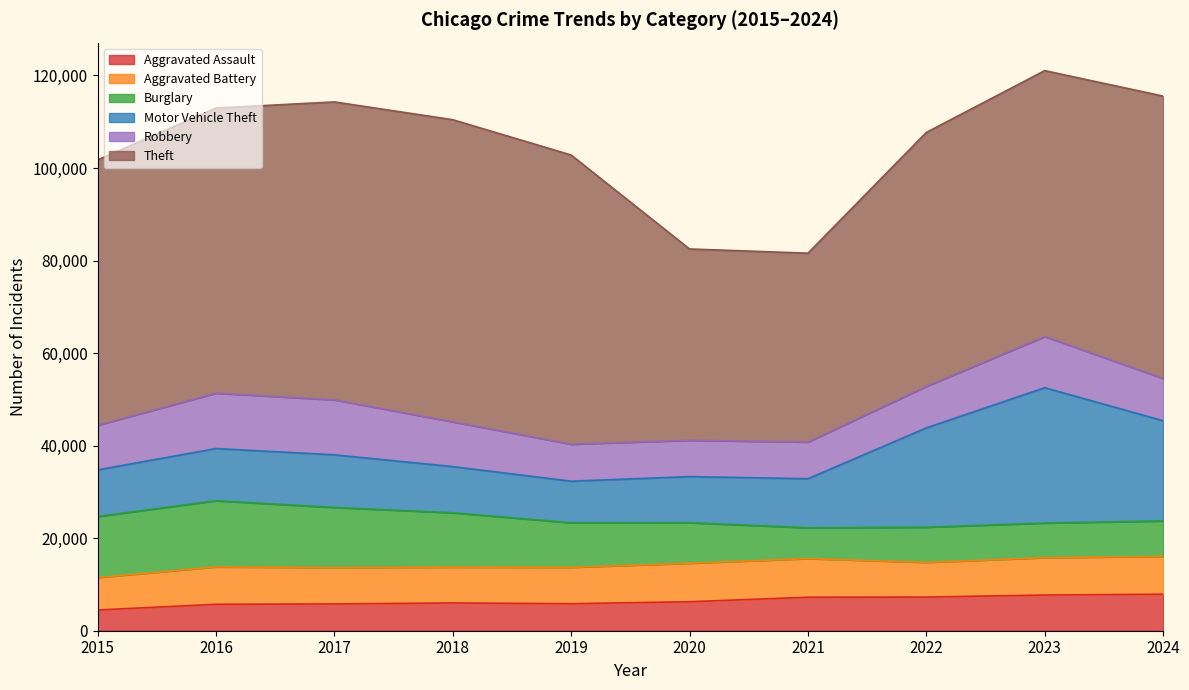

Where is Motor Vehicle Theft nearest to the value 19115?

2022